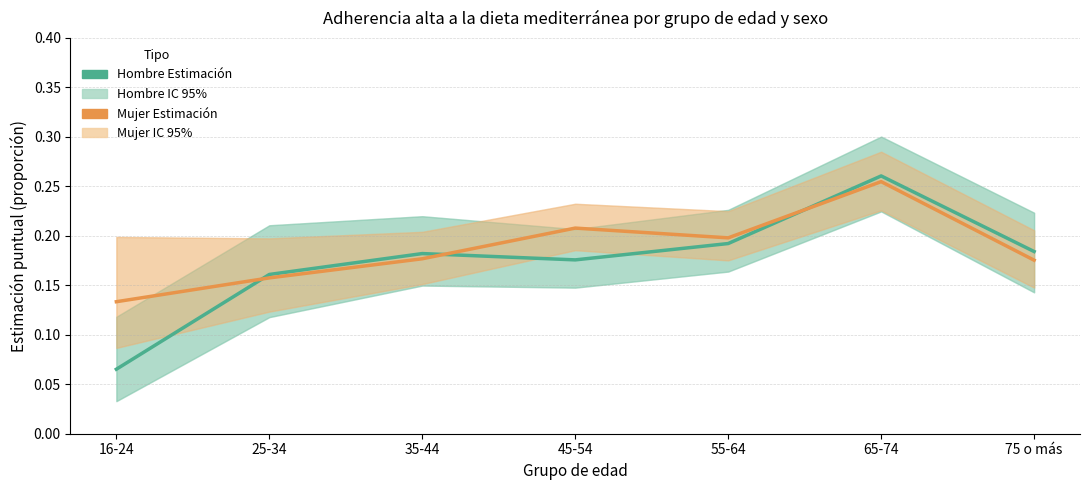

Which series changed the most between 35-44 and 75 o más?

Hombre (Estimación)